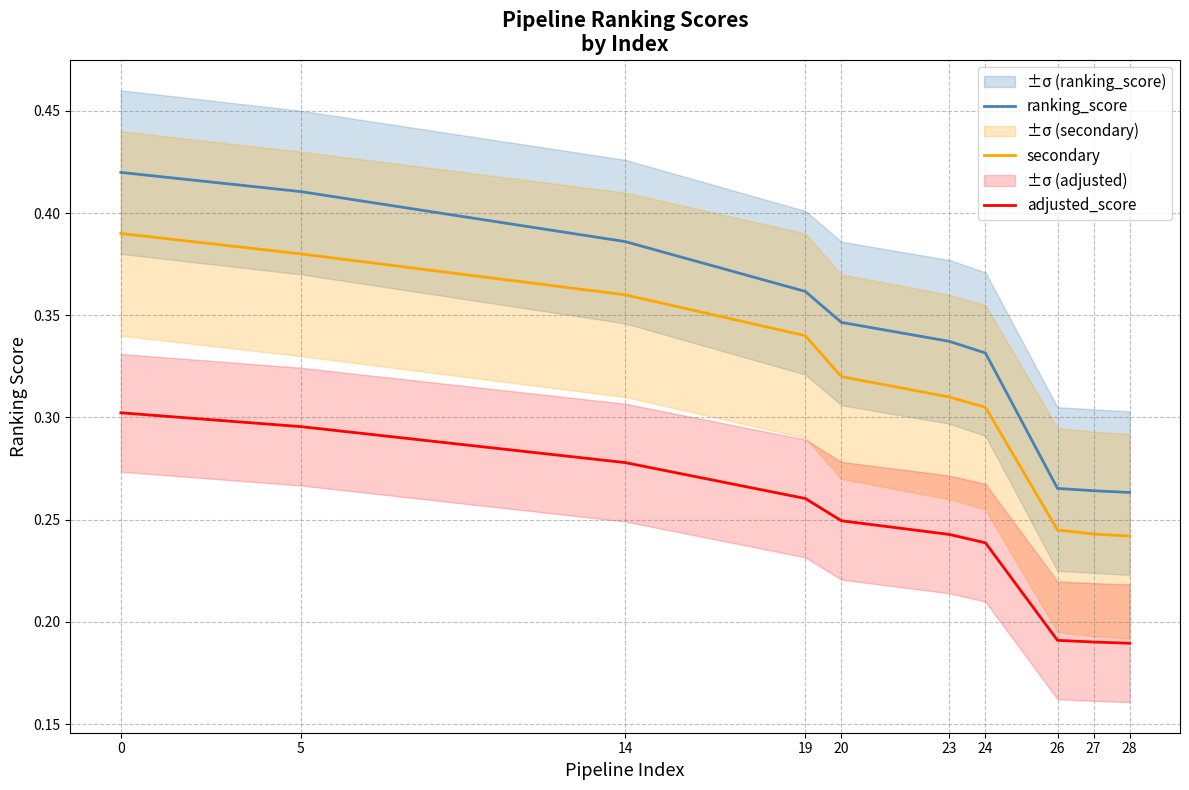

Which series has the widest spread of values?

ranking_score